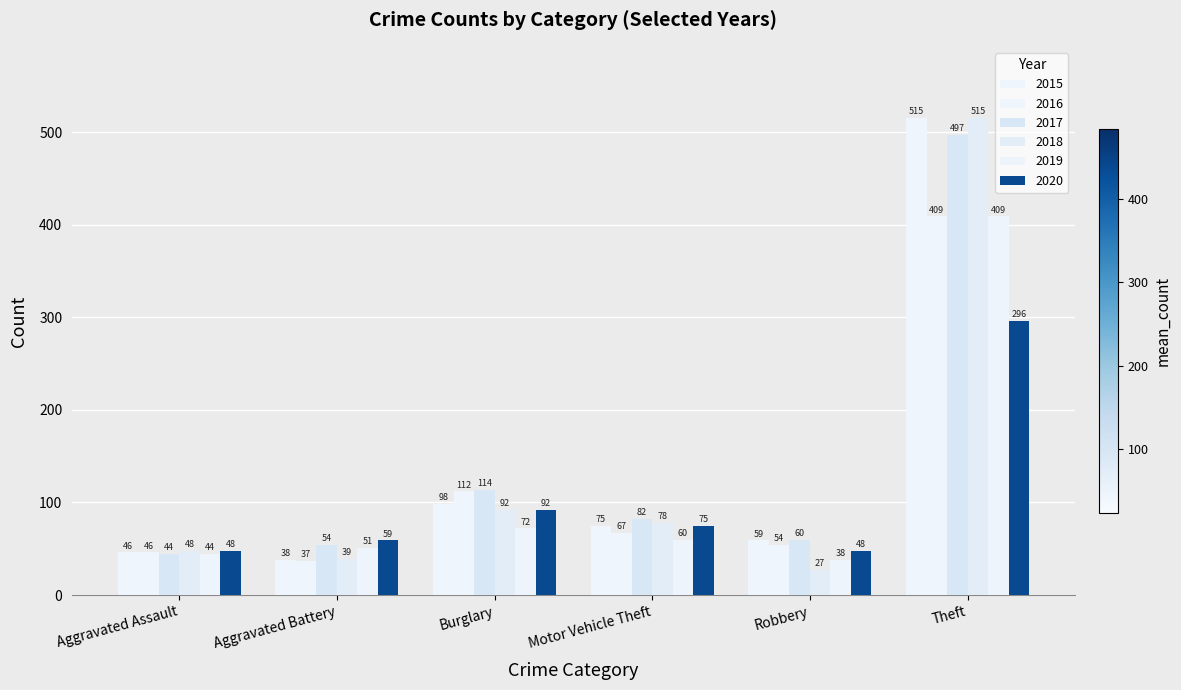

Count the number of categories in the chart.

6